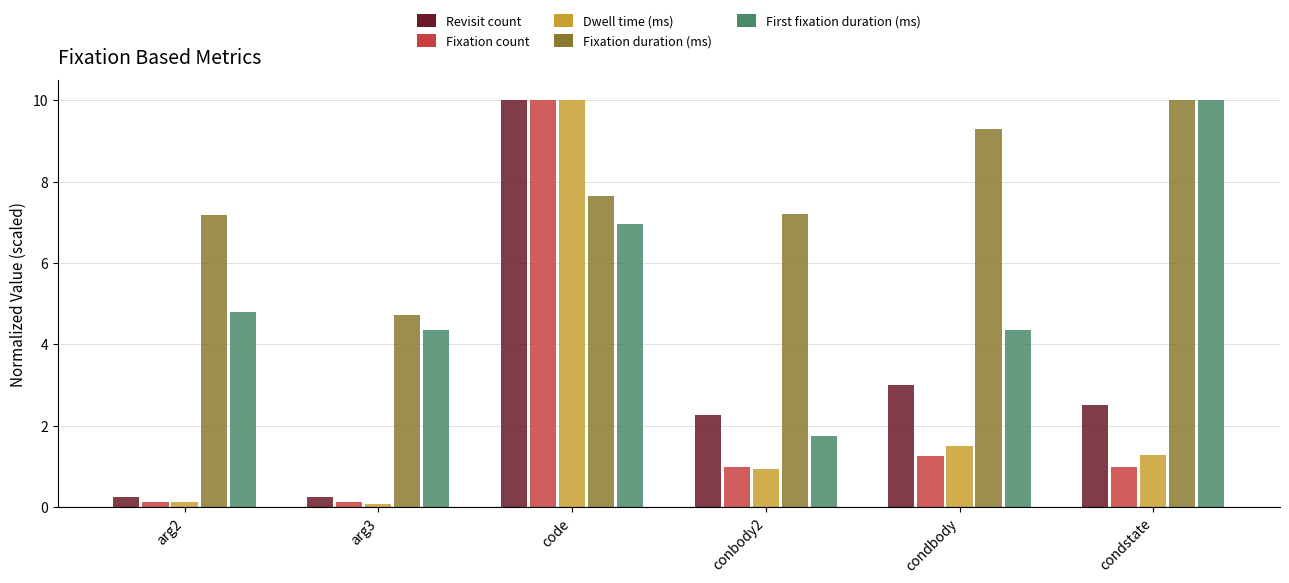

Where does the Revisit count series first go above 2?

code